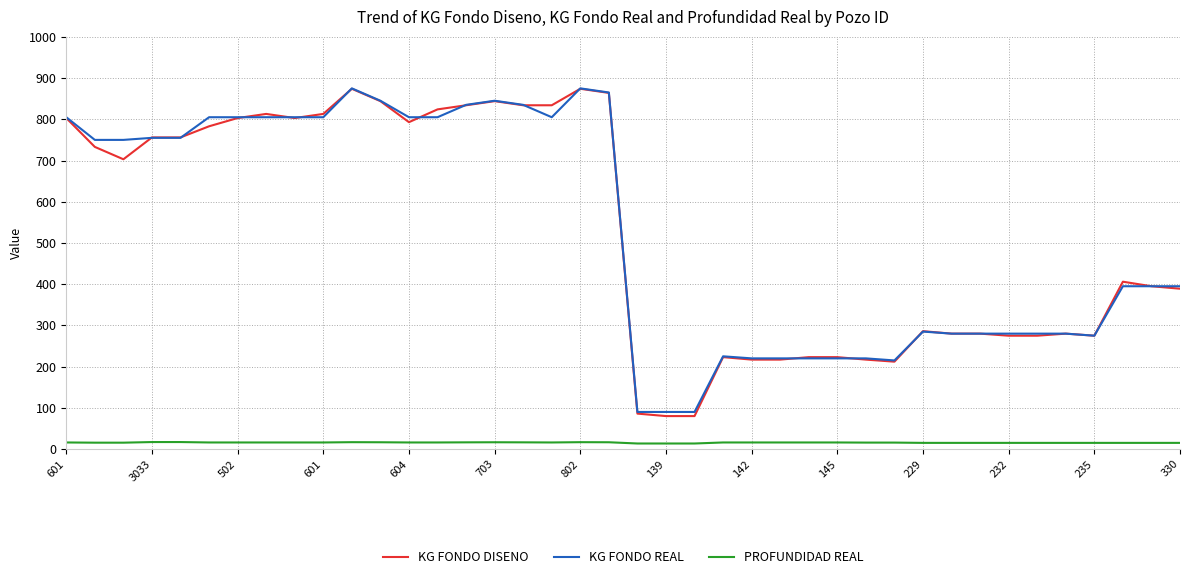

True or false: PROFUNDIDAD REAL and KG FONDO REAL intersect in this chart.

False